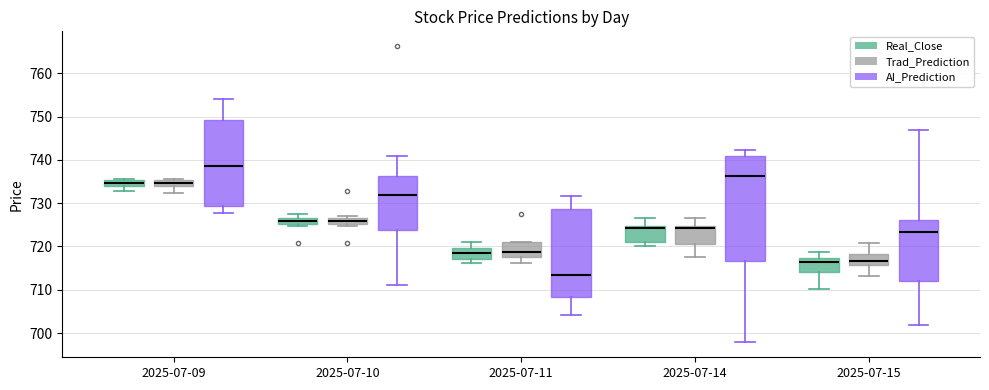

Comparing the boxes themselves (not the whiskers), which one is the tallest?

2025-07-14 (AI_Prediction)